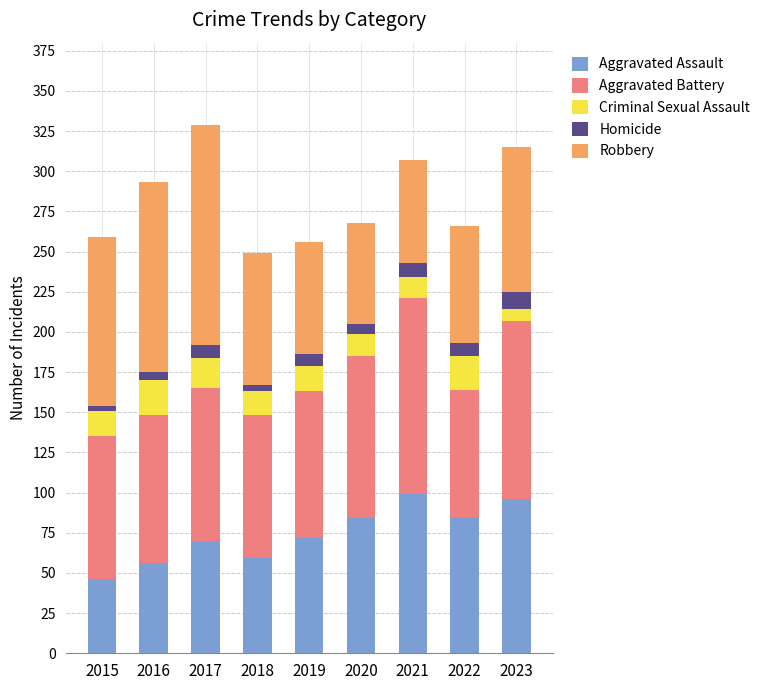

How many data points does each series have?

9